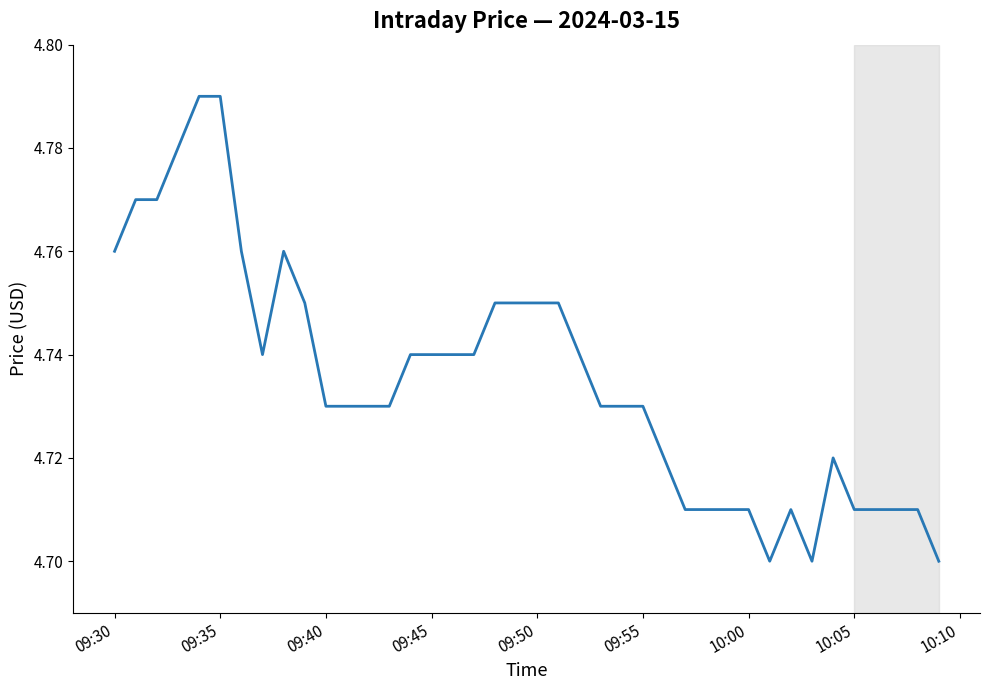

Is it true that the value at 09:30 is 8.4?

False